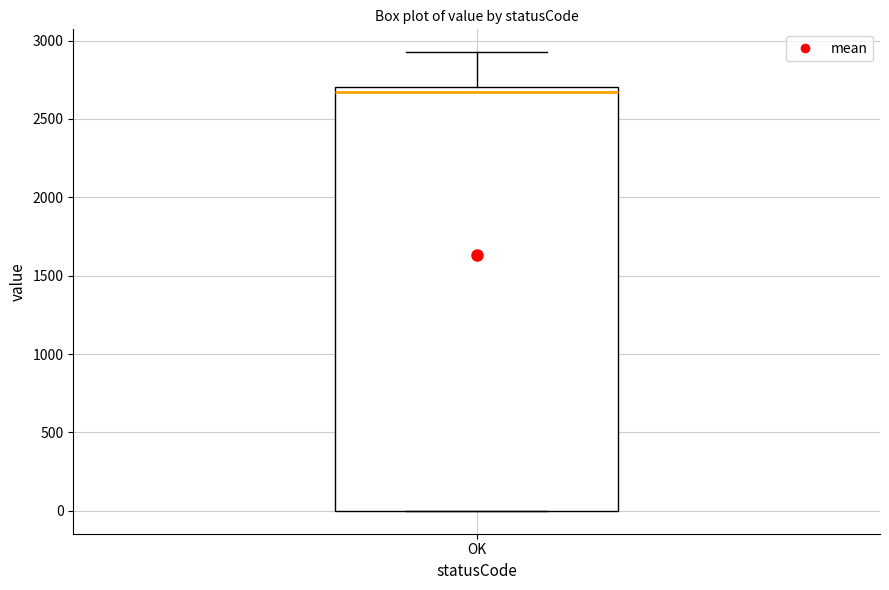

Read this box plot against the y-axis: the position of the median line, the range covered by the box, and the ends of both whiskers. The values are not printed on the chart, so give them approximately, as read against the axis.

median 2650, box 0 to 2700, whiskers 0 to 2950